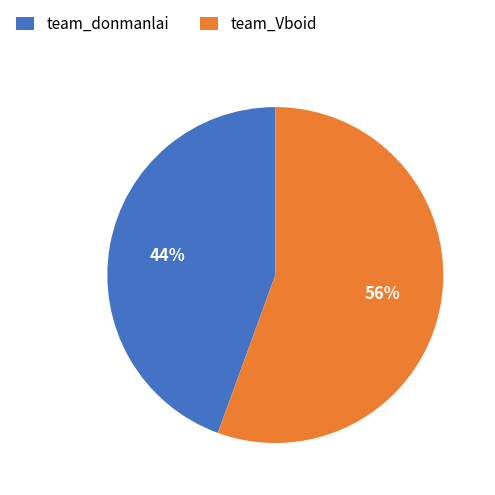

Rank the categories by value from highest to lowest.

team_Vboid, team_donmanlai